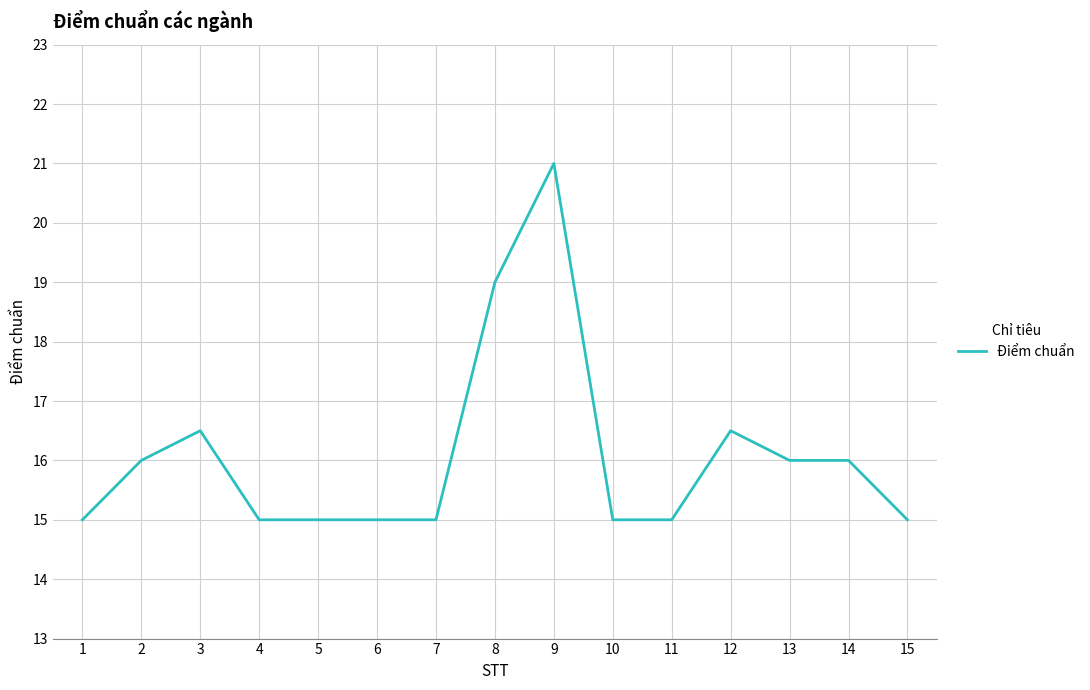

What is the difference between the values at 12 and 14?

0.5